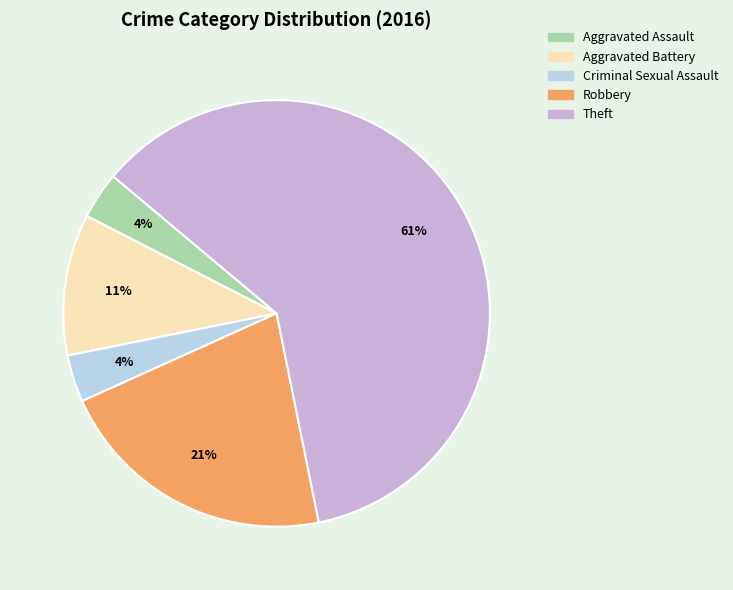

What is the largest slice in the pie chart?

Theft